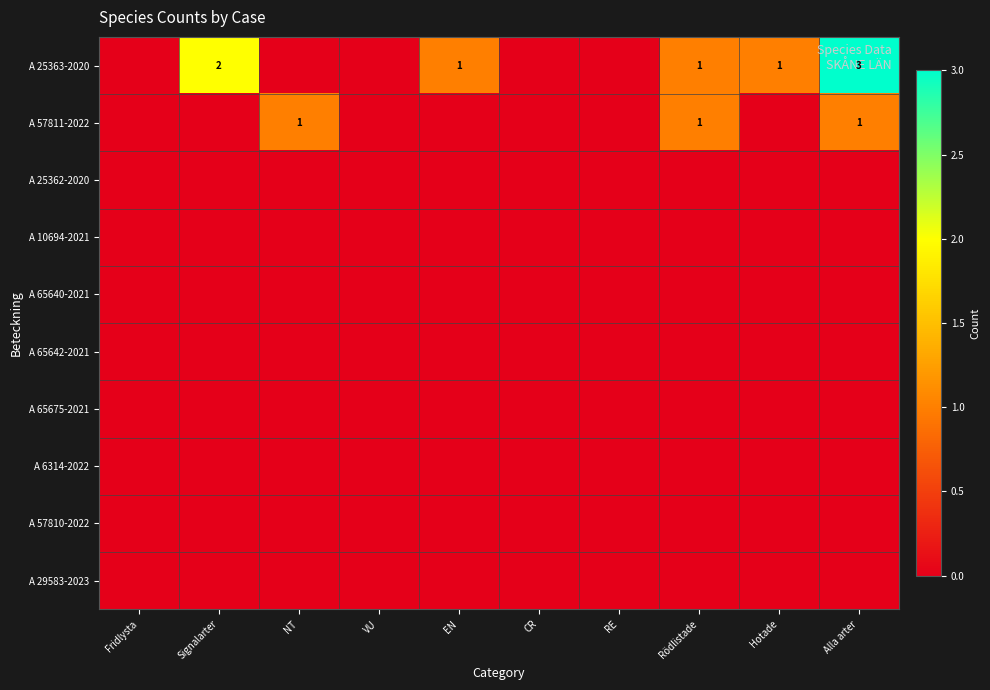

At how many categories does at least one series exceed 1?

2